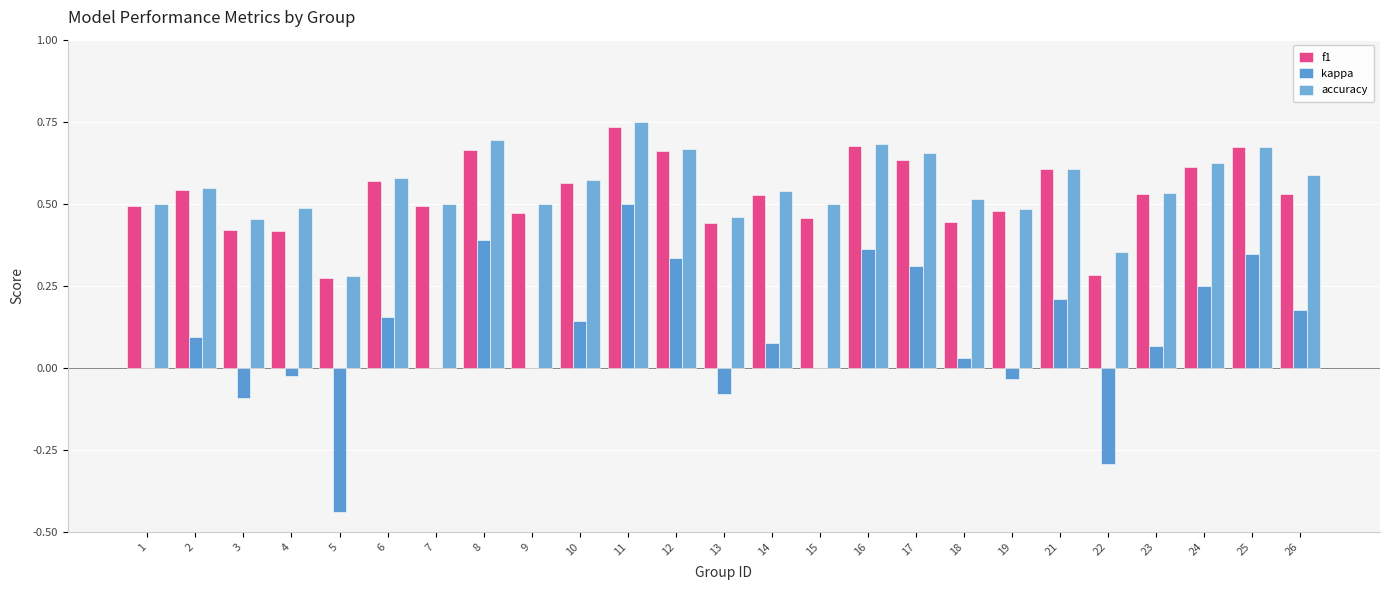

Are the bars horizontal?

No